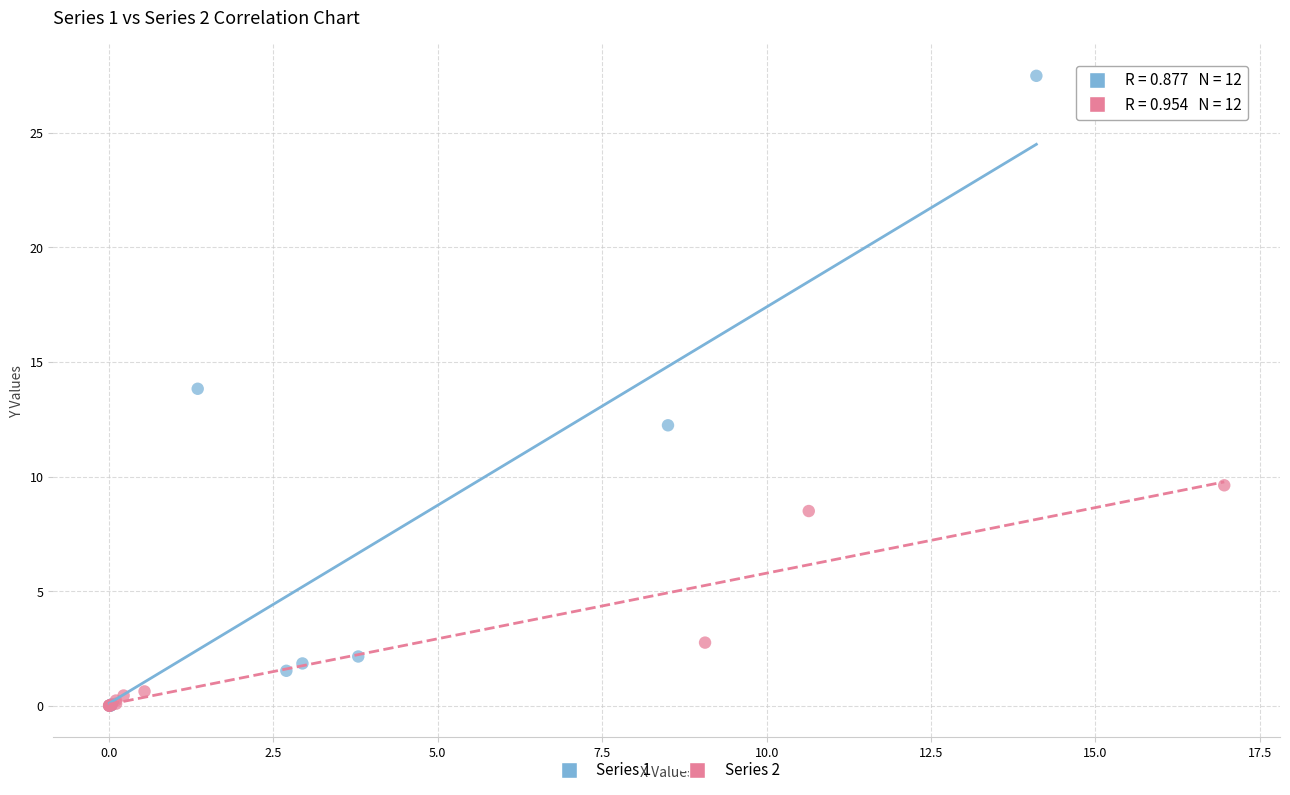

Which series contains the highest Y value?

Series 1